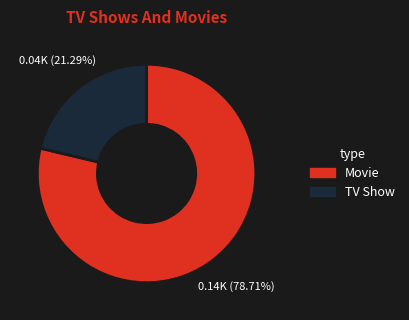

Is there a majority slice in this chart?

Yes